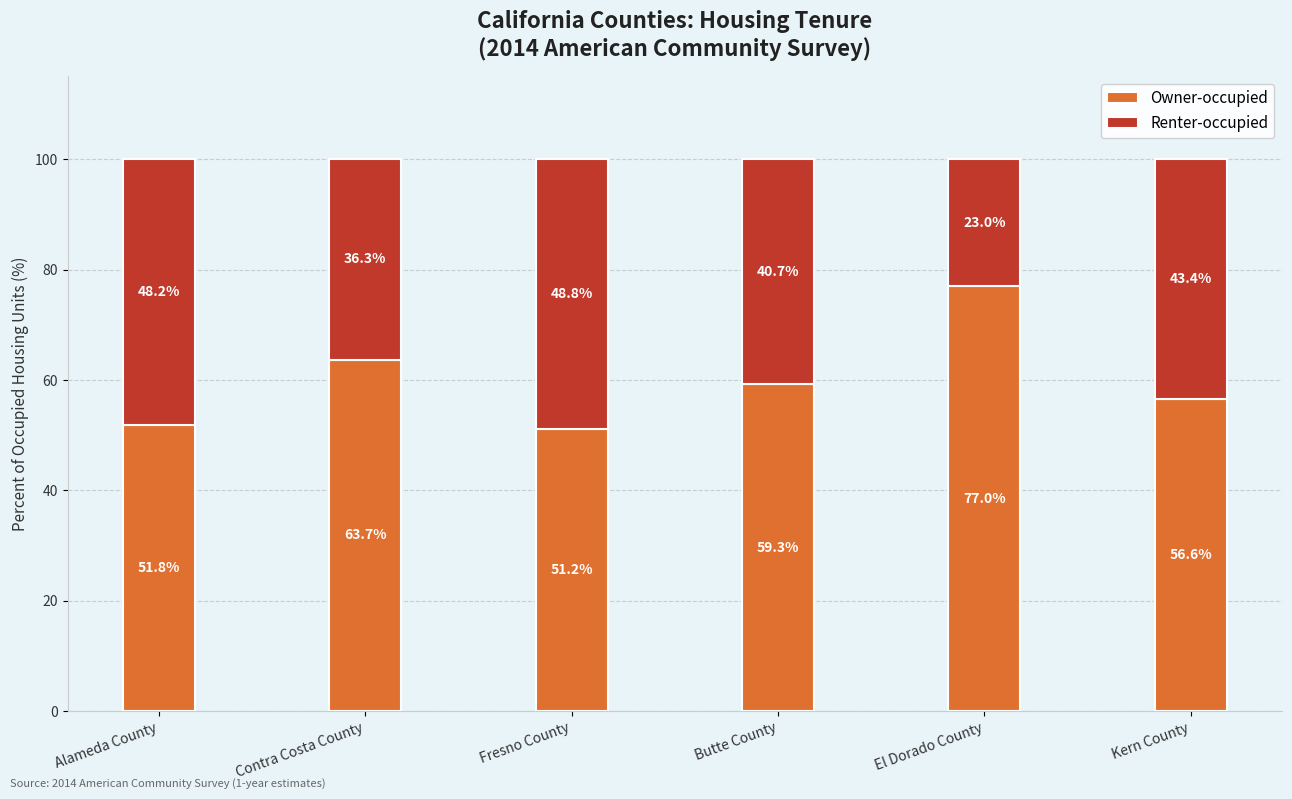

Reading left to right, transcribe the values for Owner-occupied.

51.8	63.7	51.2	59.3	77.0	56.6